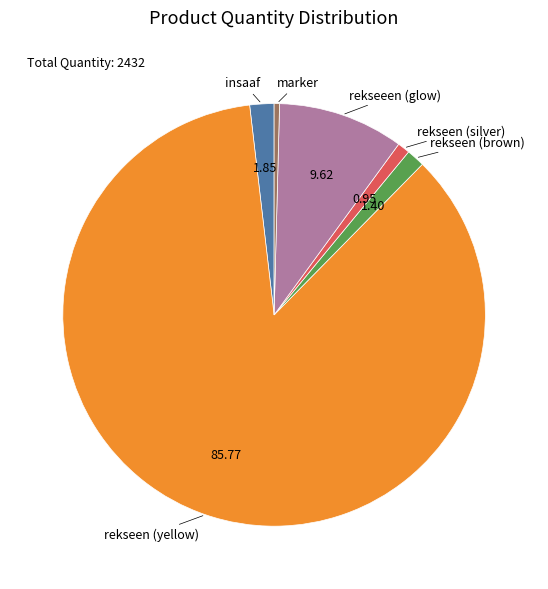

Which slice is the smallest?

marker